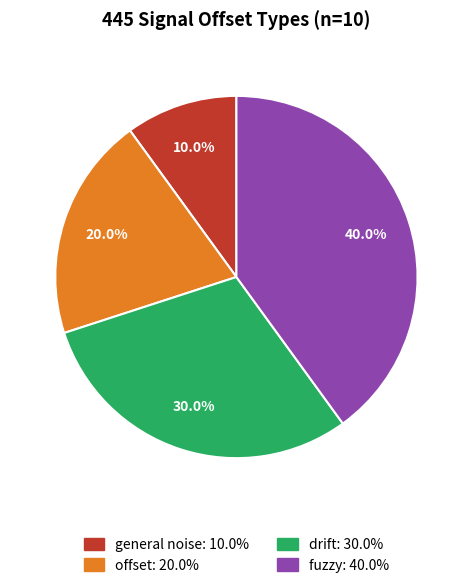

The fuzzy slice represents 40% of the pie. True or false?

True